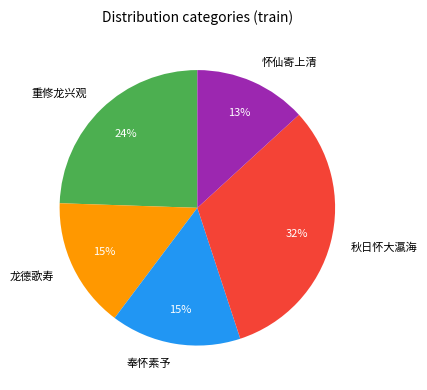

Combined, do 龙德歌寿 and 重修龙兴观 account for over 50%?

No